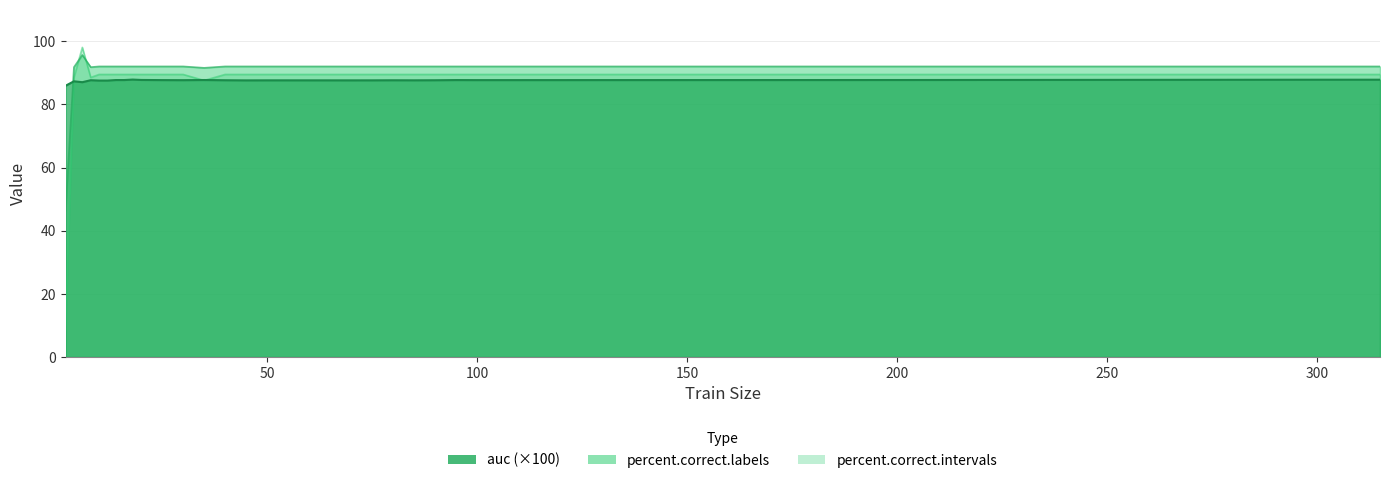

What is the total value across all series at 6?

280.9